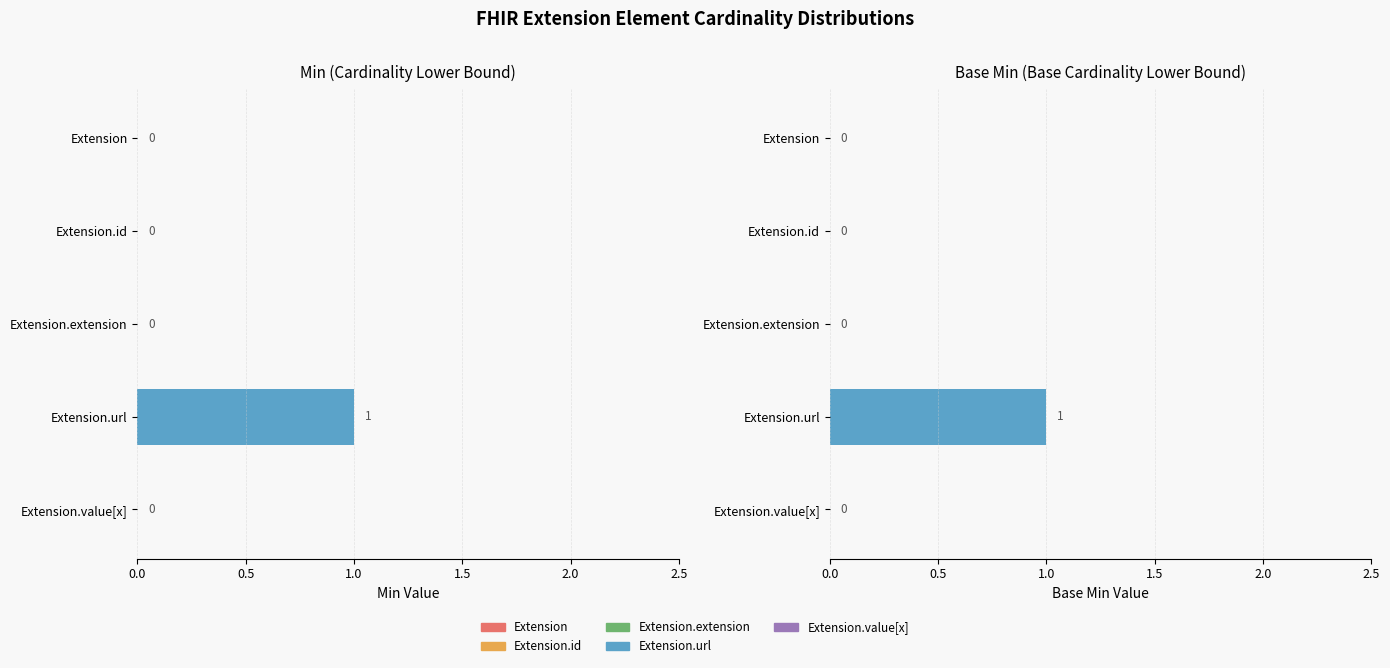

How many values in Base Min are above zero?

1